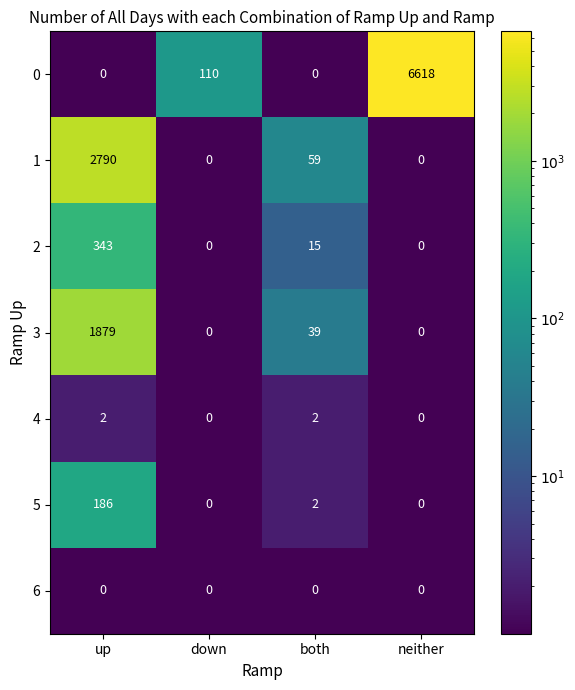

Reading left to right, what are all the values shown in this chart?

0: up=0	down=110	both=0	neither=6618
1: up=2790	down=0	both=59	neither=0
2: up=343	down=0	both=15	neither=0
3: up=1879	down=0	both=39	neither=0
4: up=2	down=0	both=2	neither=0
5: up=186	down=0	both=2	neither=0
6: up=0	down=0	both=0	neither=0